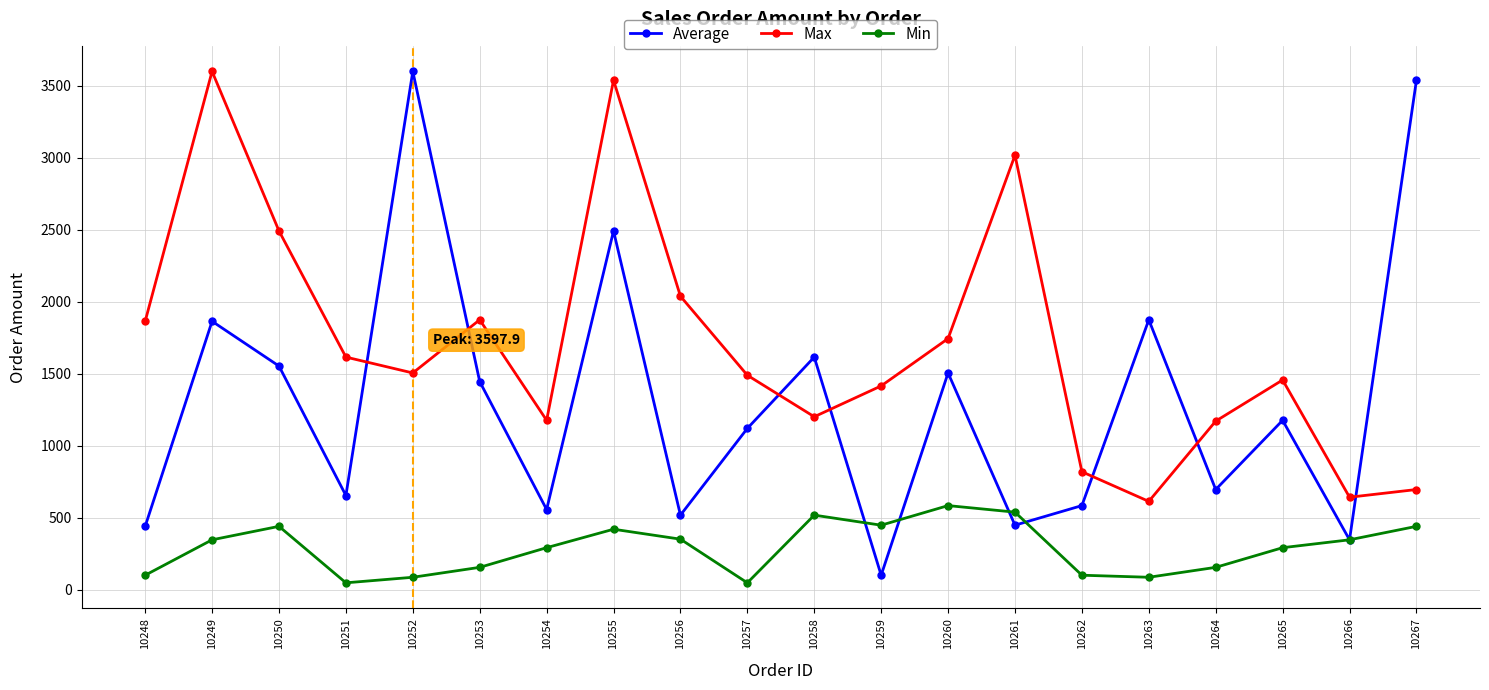

What is the sum of the Min values at 10264 and 10256?

506.4